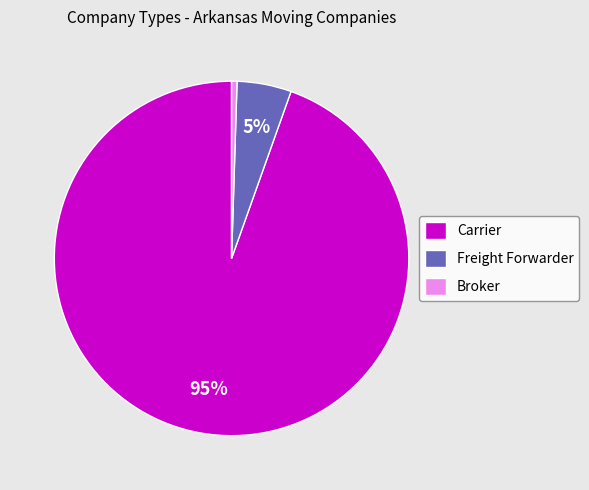

To the nearest percent, what is the average slice percentage?

33%